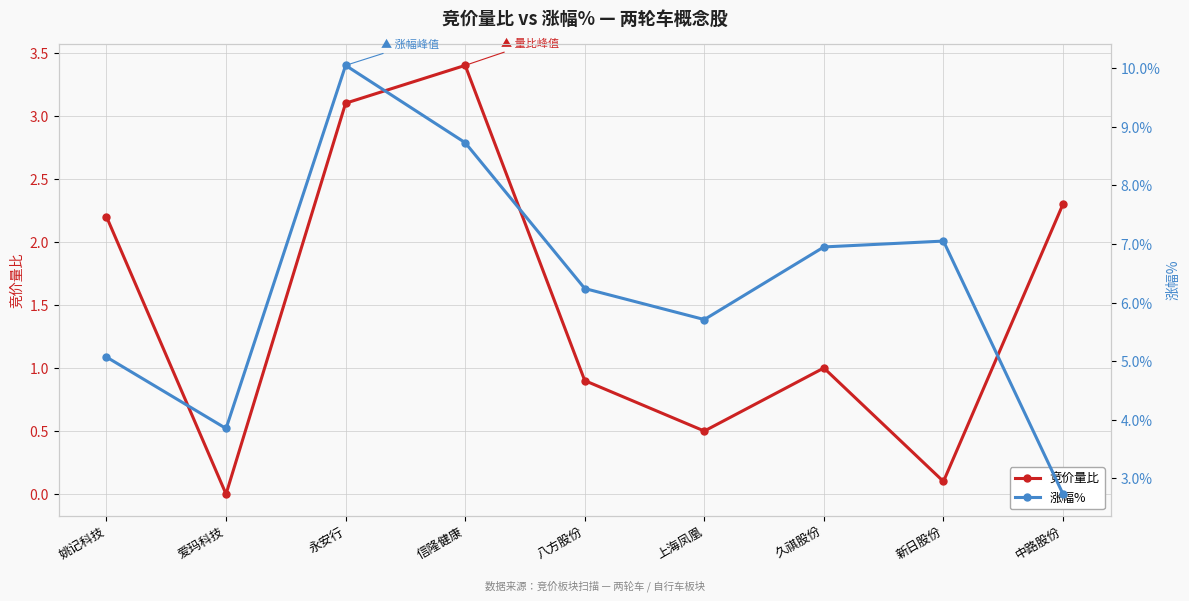

Reading left to right, what are all the values shown in this chart?

竞价量比: 2.2	0.0	3.1	3.4	0.9	0.5	1.0	0.1	2.3
涨幅%: 5.1	3.9	10.1	8.7	6.2	5.7	7.0	7.0	2.7